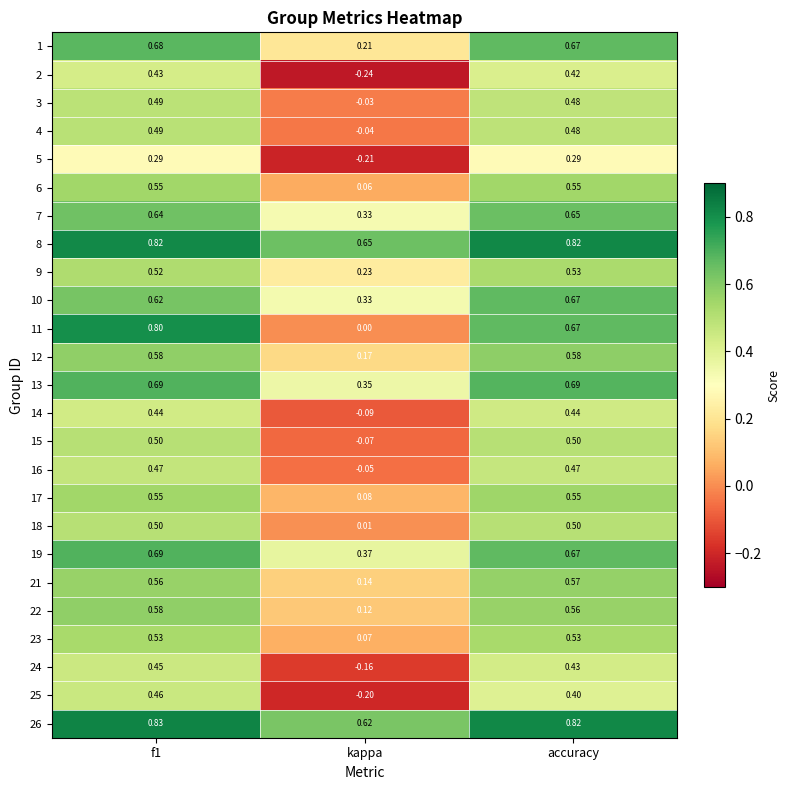

Where is 24 nearest to the value 0?

kappa